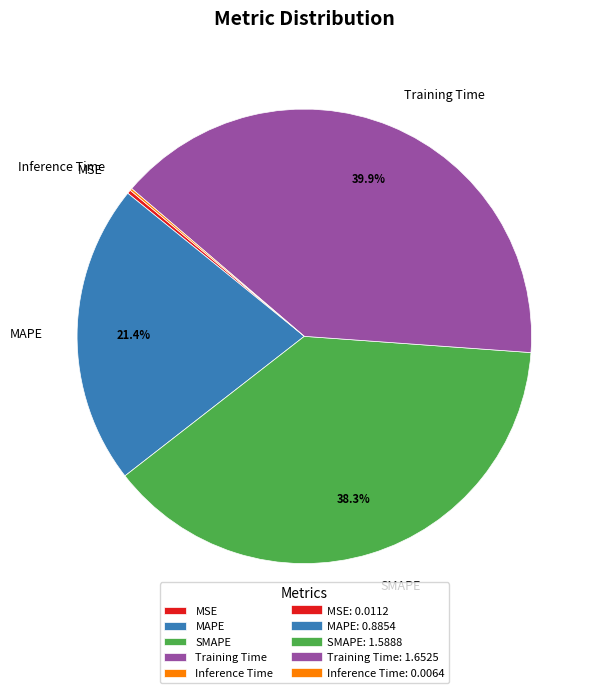

The MAPE slice represents 9% of the pie. True or false?

False